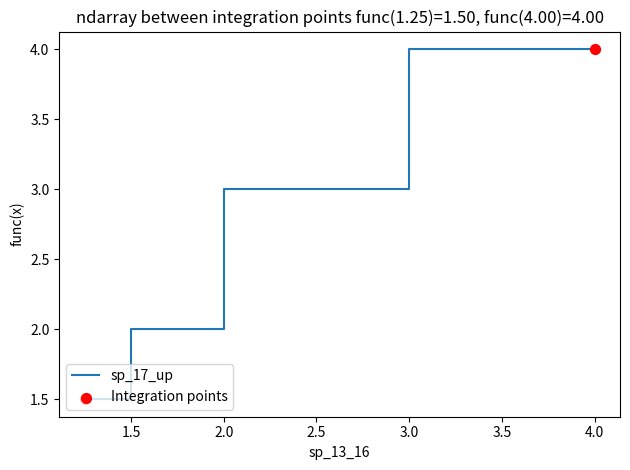

What is the ratio of the value at 1.25 to the value at 1.5?

0.8